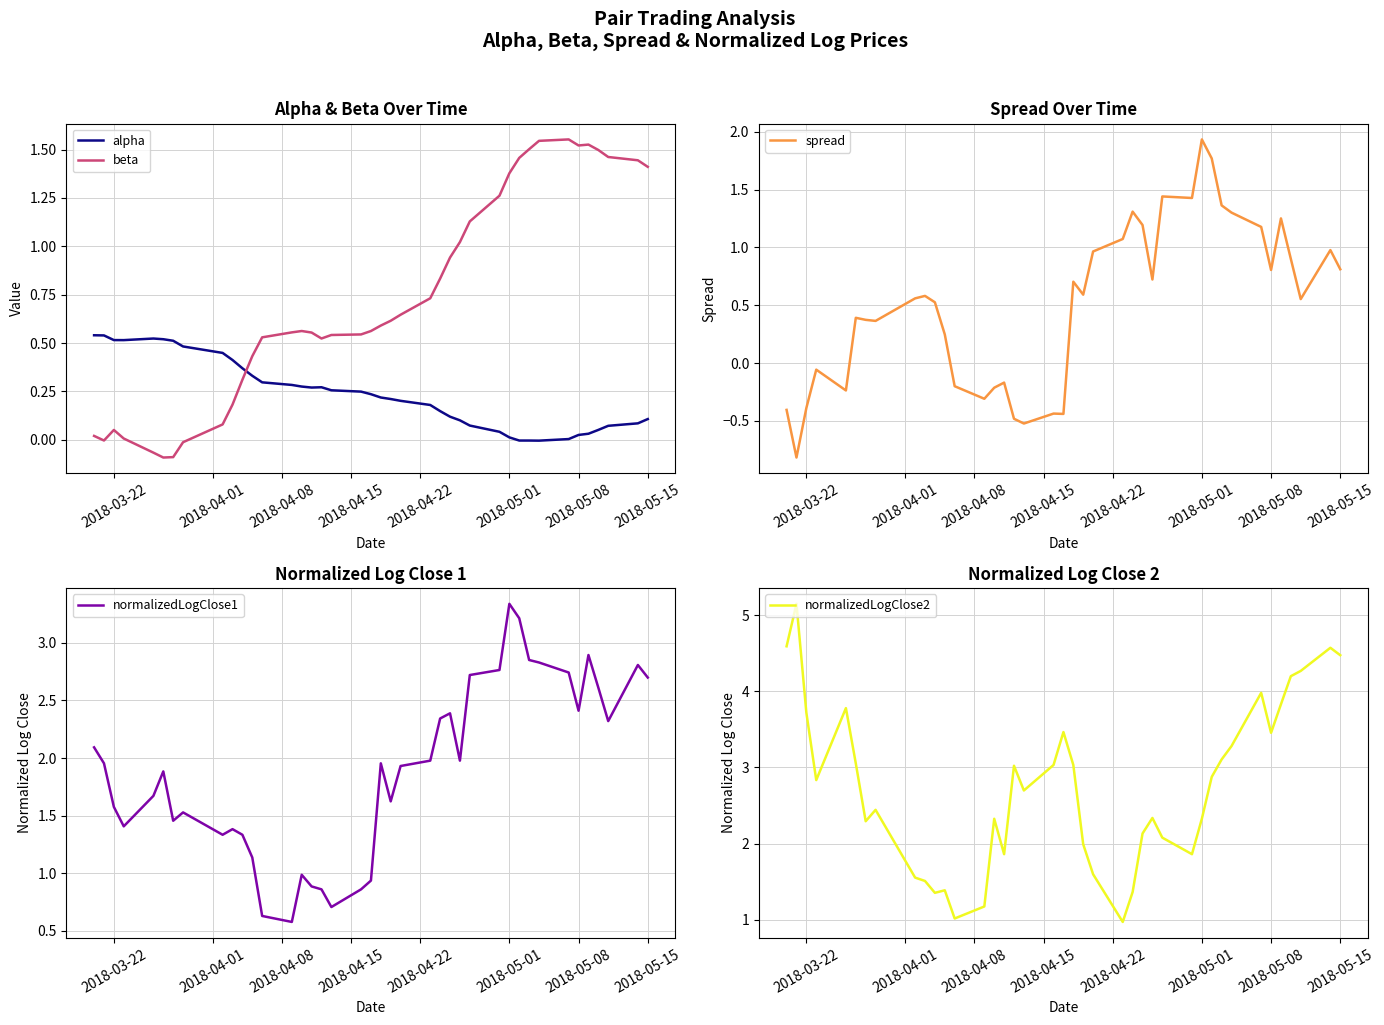

How many times do alpha and beta cross each other?

1